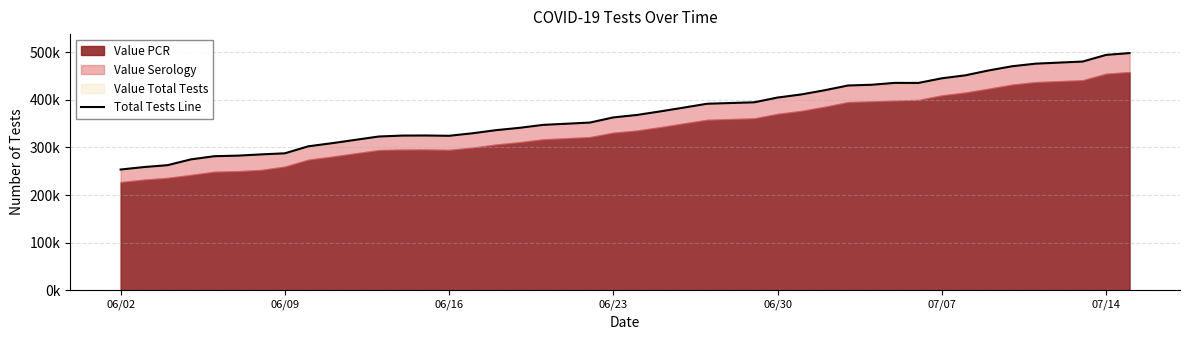

At which category does the chart reach its minimum across all series?

06/02